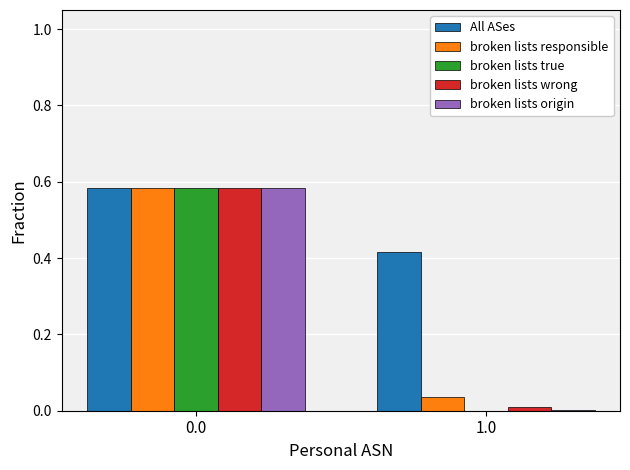

Between 0.0 and 1.0, which series saw the biggest shift?

broken lists true